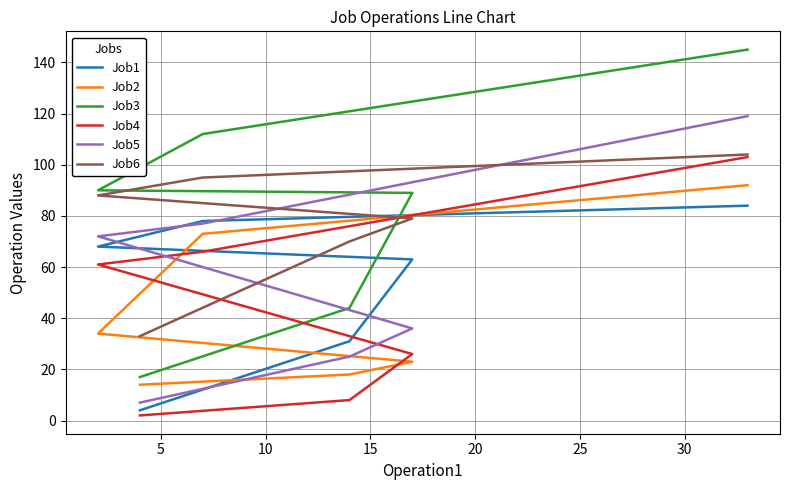

At how many categories does at least one series exceed 62?

5